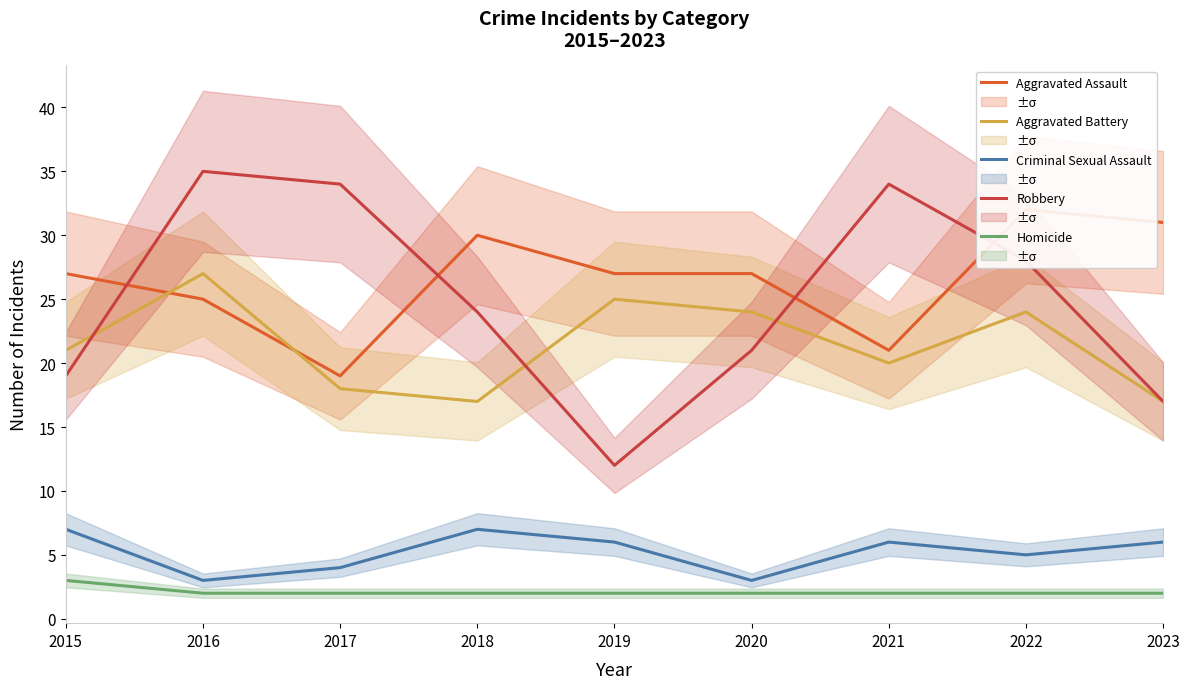

At which label does Aggravated Battery first exceed 21?

2016